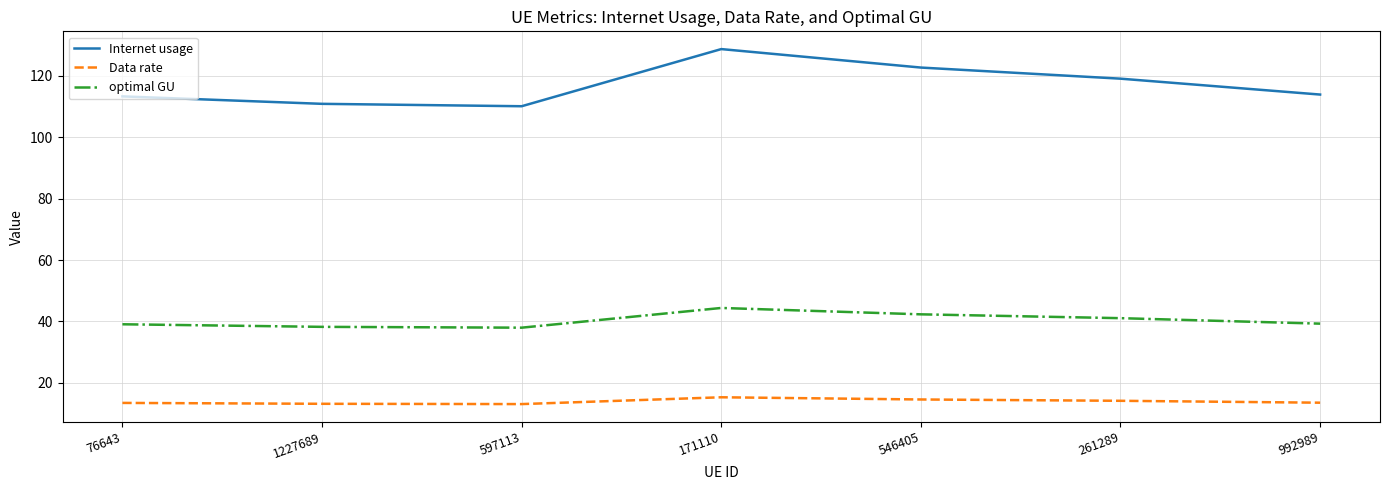

What is the difference between the maximum and second lowest values in the optimal GU series?

6.2